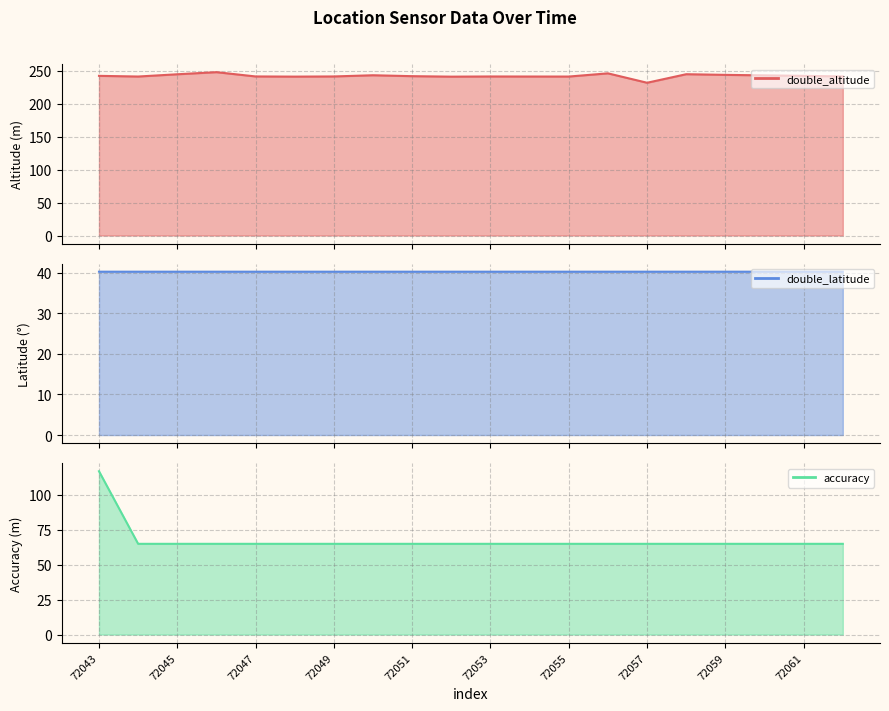

What is the difference between the highest and lowest values at 72049?

201.1